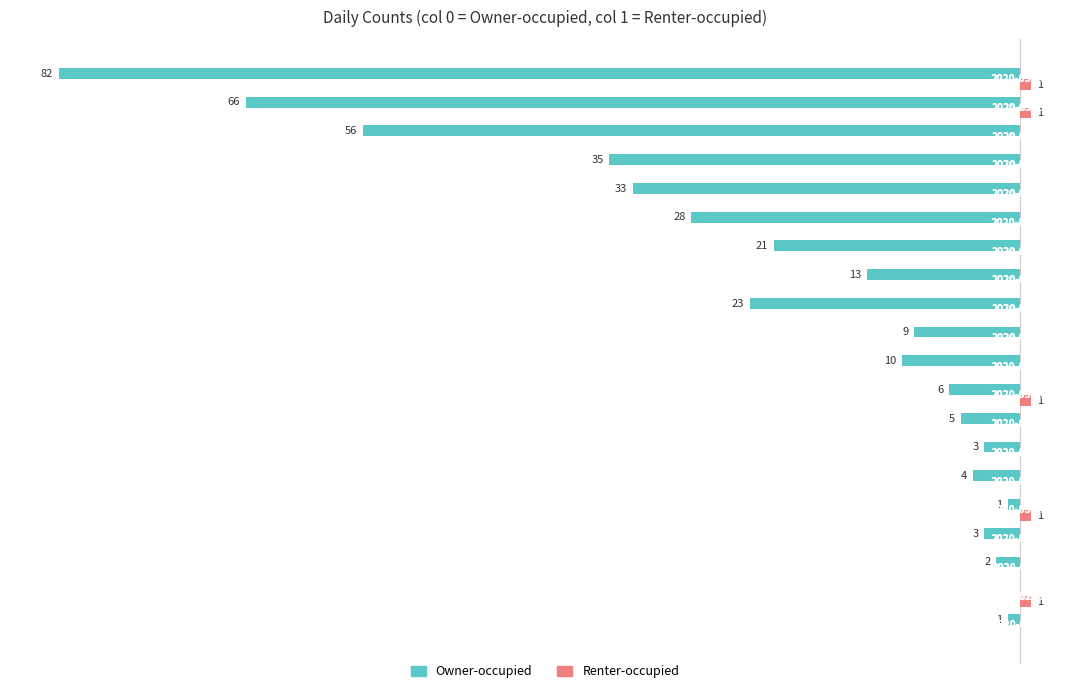

What is the smallest value displayed?

-82